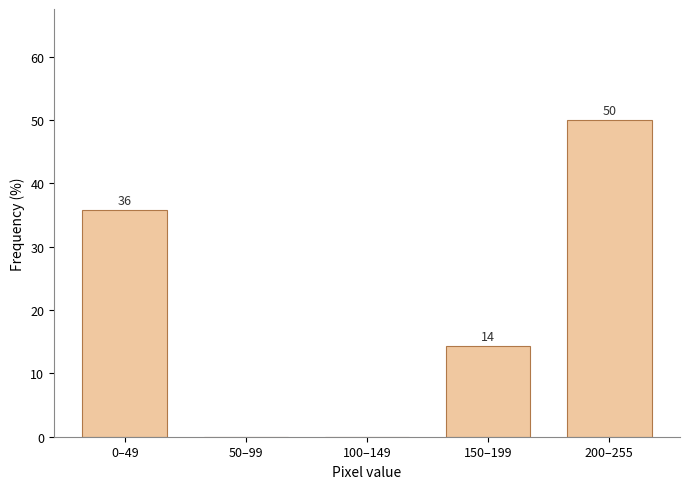

Are the bars horizontal?

No